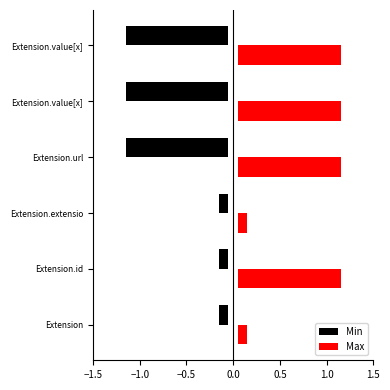

How many series are shown in this chart?

2